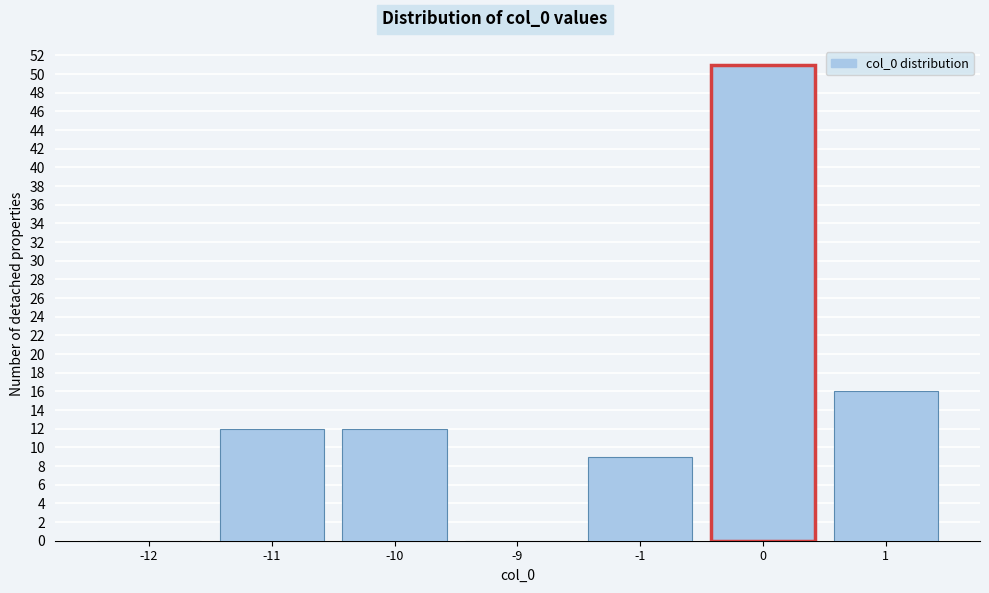

Reading right to left, extract all data points from this chart.

1=16	0=51	-1=9	-9=0	-10=12	-11=12	-12=0